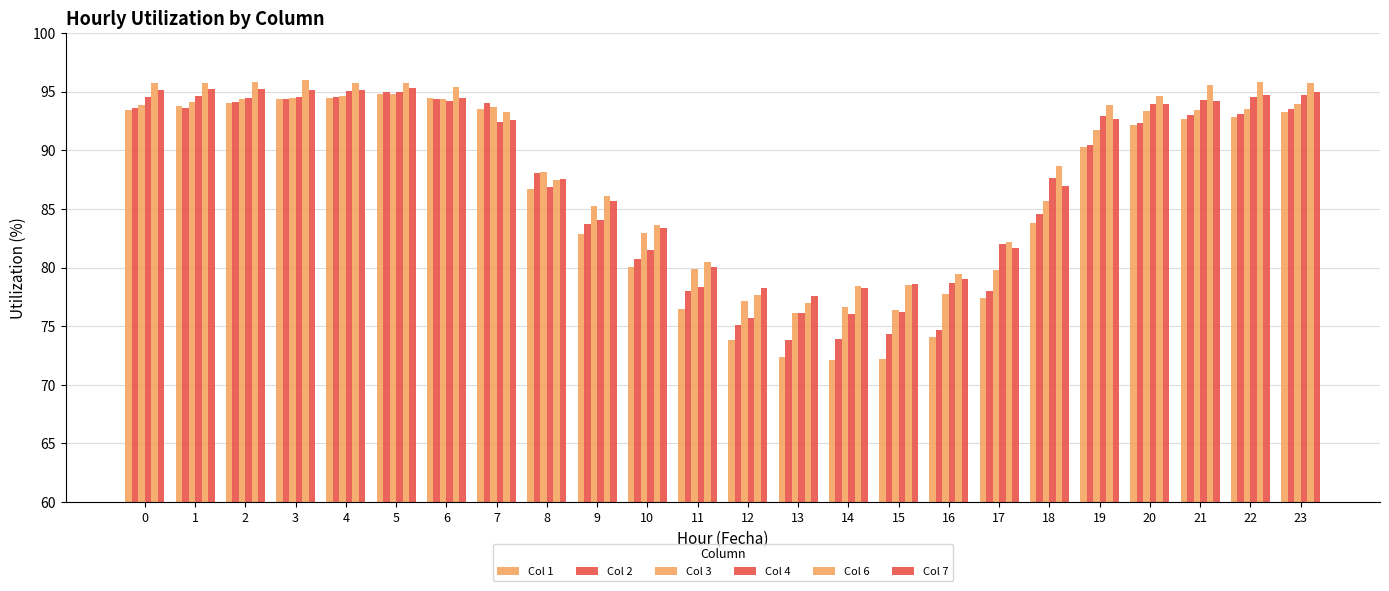

How many data points in Col 7 are above 92?

13